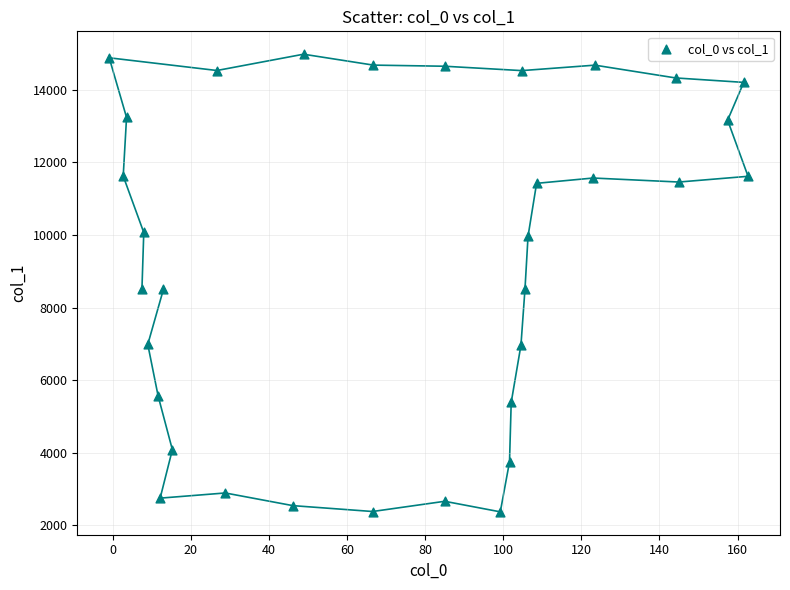

What is the range of Y values (max minus min)?

12601.9